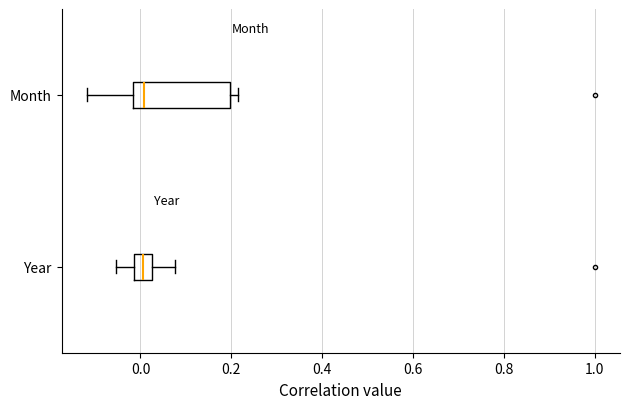

Where does the median line of the box for Month sit on the x-axis? The values are not printed on the chart, so give them approximately, as read against the axis.

0.00